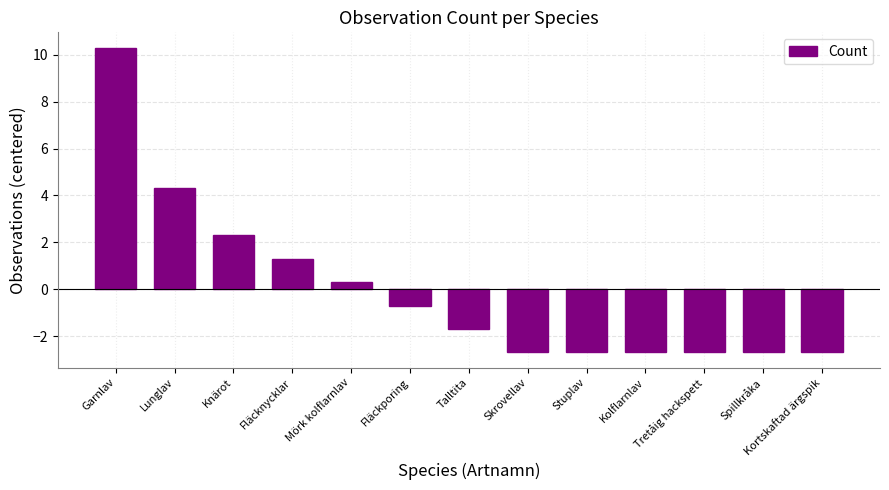

Which category has the highest value across all series?

Garnlav